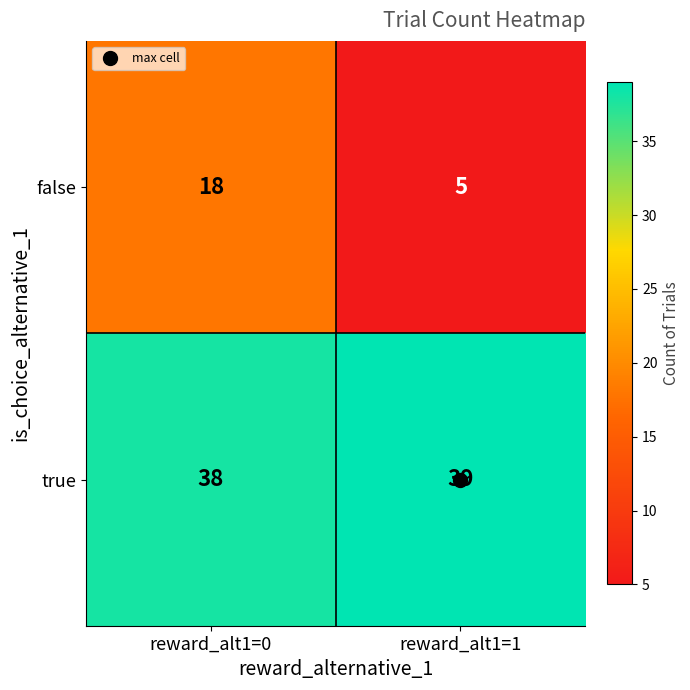

The value of false at reward_alt1=0 is 32. True or false?

False